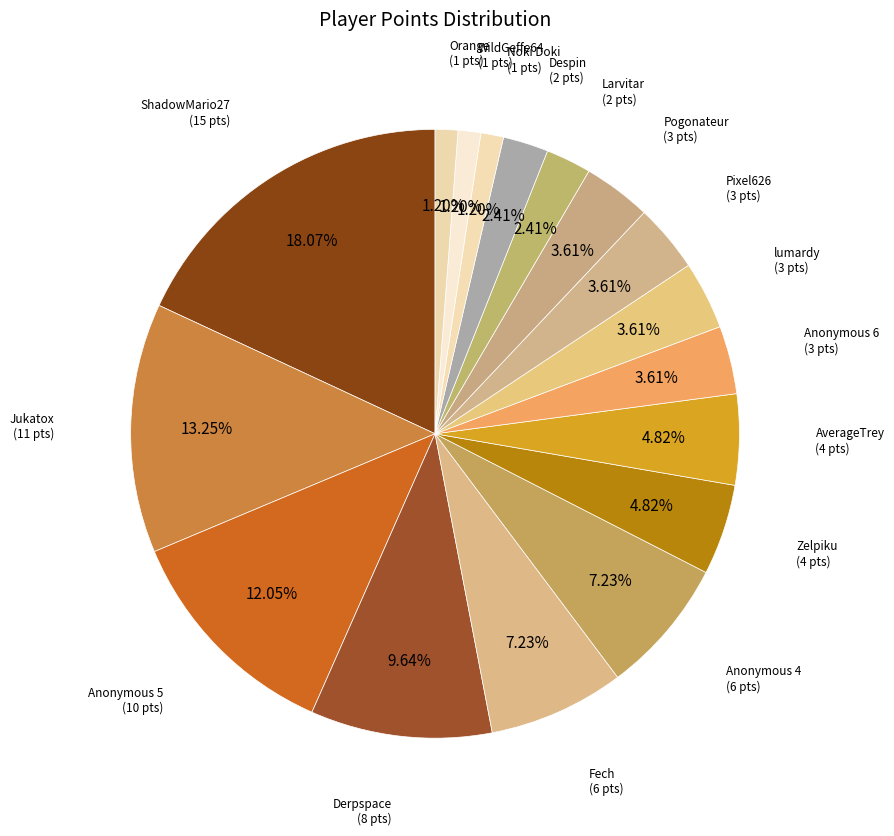

Which category has the biggest portion of the pie?

ShadowMario27